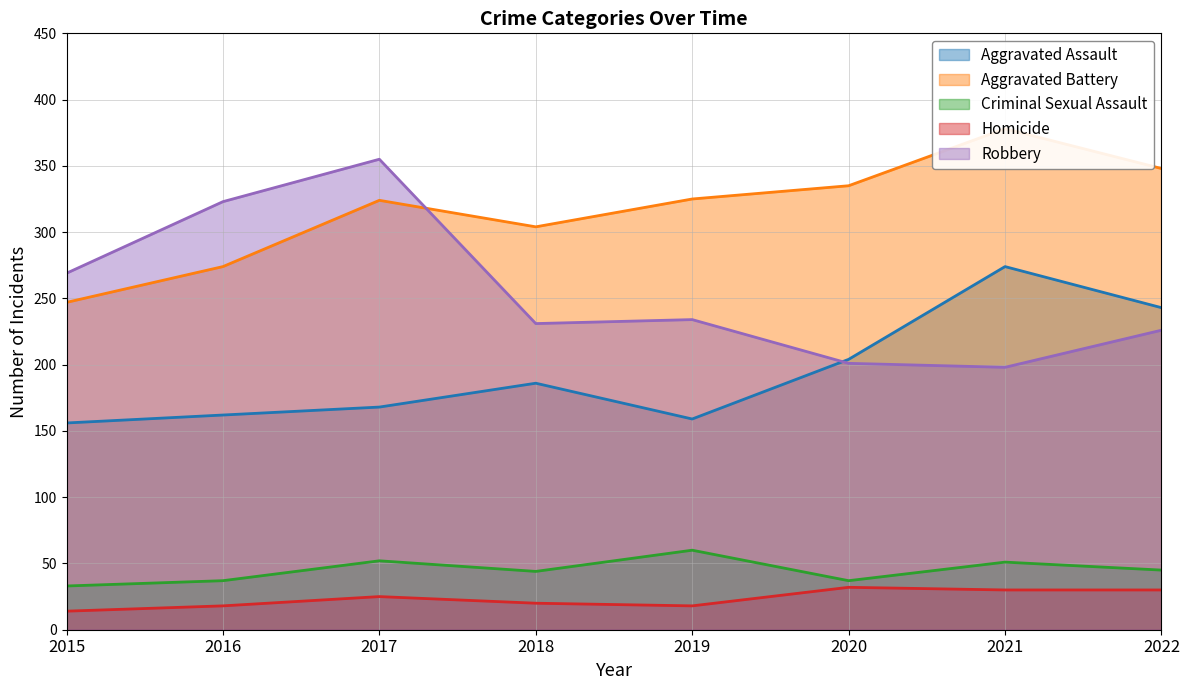

True or false: Robbery has more than 0 interior local peaks.

True